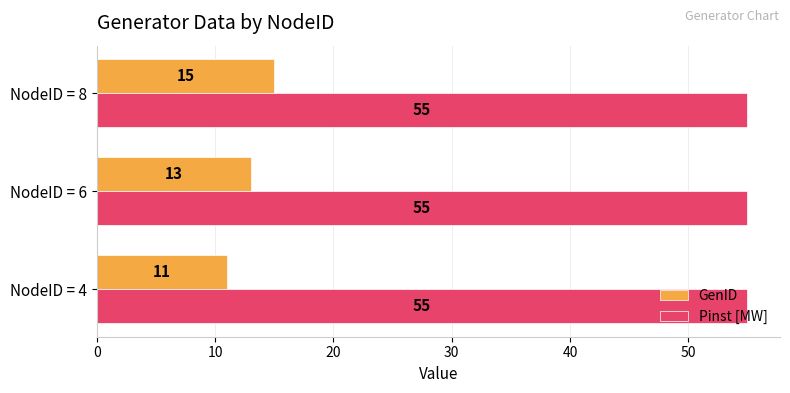

What is the maximum value for Pinst [MW]?

55